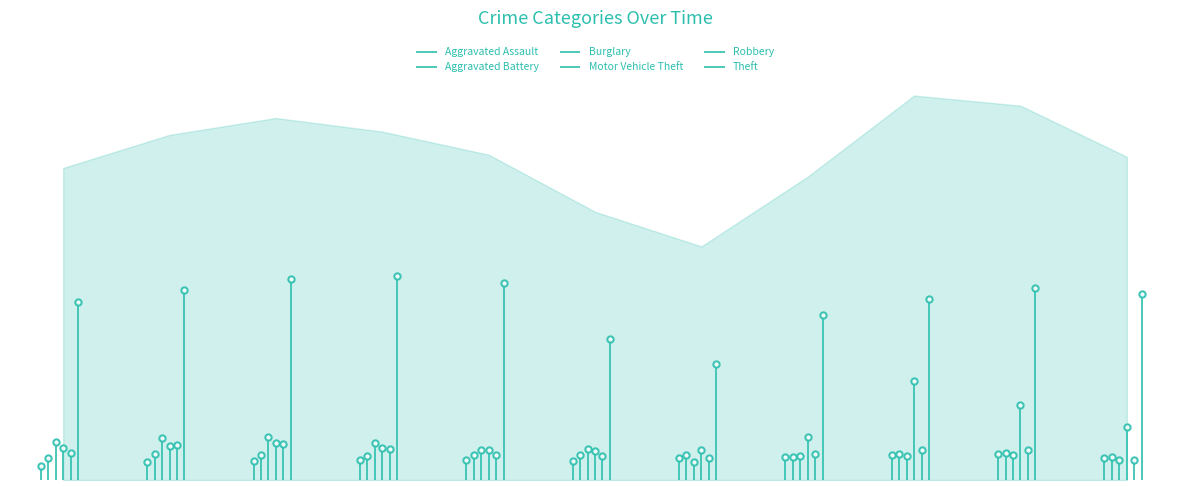

Reading left to right, extract all data points from this chart.

Aggravated Assault: 0.0	0.0	0.0	0.1	0.1	0.1	0.1	0.1	0.1	0.1	0.1
Aggravated Battery: 0.1	0.1	0.1	0.1	0.1	0.1	0.1	0.1	0.1	0.1	0.1
Burglary: 0.1	0.1	0.1	0.1	0.1	0.1	0.0	0.1	0.1	0.1	0.1
Motor Vehicle Theft: 0.1	0.1	0.1	0.1	0.1	0.1	0.1	0.1	0.3	0.2	0.1
Robbery: 0.1	0.1	0.1	0.1	0.1	0.1	0.1	0.1	0.1	0.1	0.1
Theft: 0.5	0.5	0.5	0.5	0.5	0.4	0.3	0.4	0.5	0.5	0.5